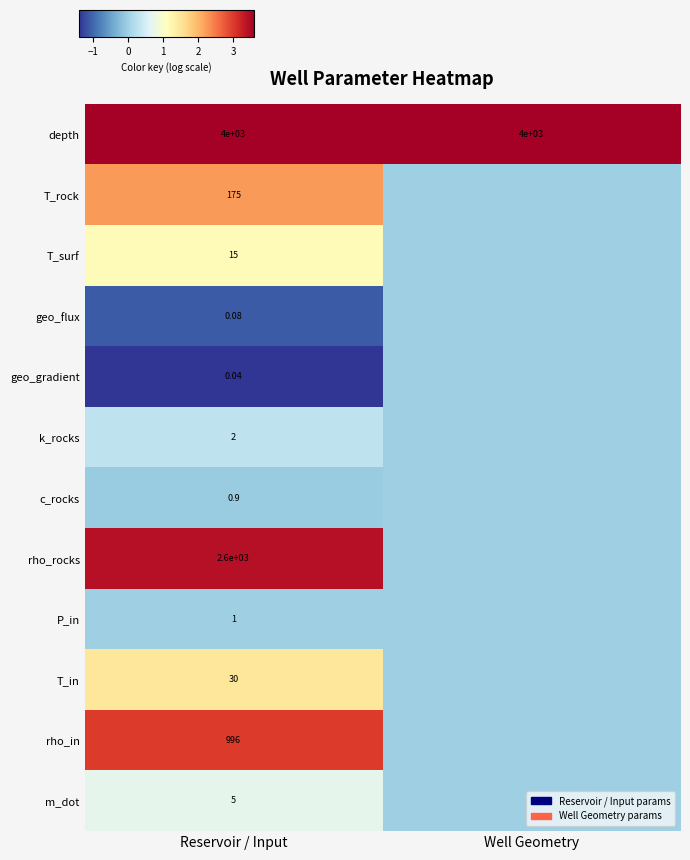

At Reservoir / Input, list the series in order from largest to smallest.

depth, rho_rocks, rho_in, T_rock, T_in, T_surf, m_dot, k_rocks, P_in, c_rocks, geo_flux, geo_gradient